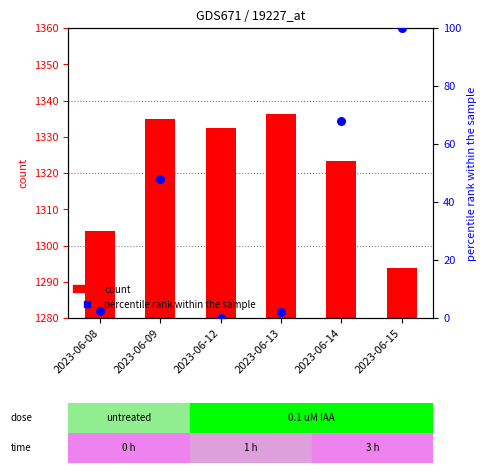

Which series has the largest total across all categories?

count